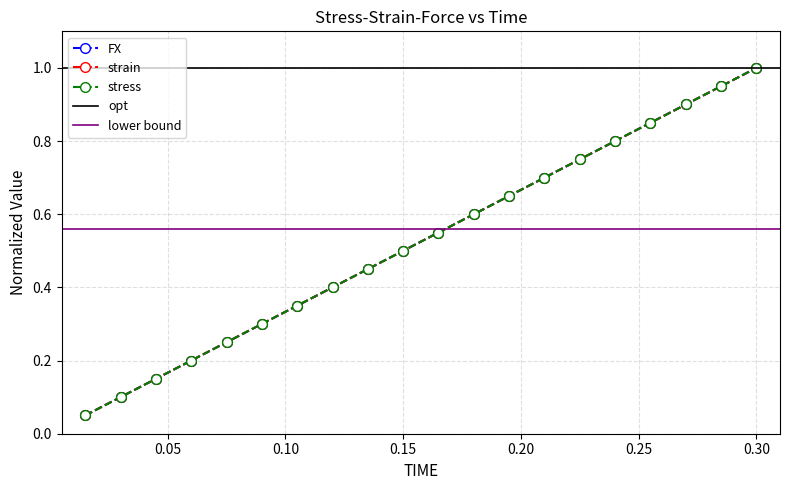

True or false: stress and strain intersect in this chart.

False